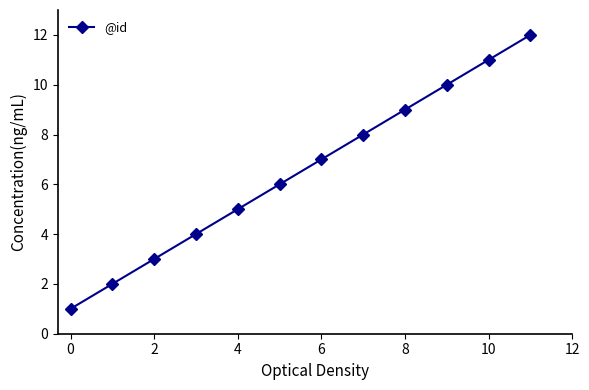

Reading left to right, list all the values displayed in this chart.

1	2	3	4	5	6	7	8	9	10	11	12